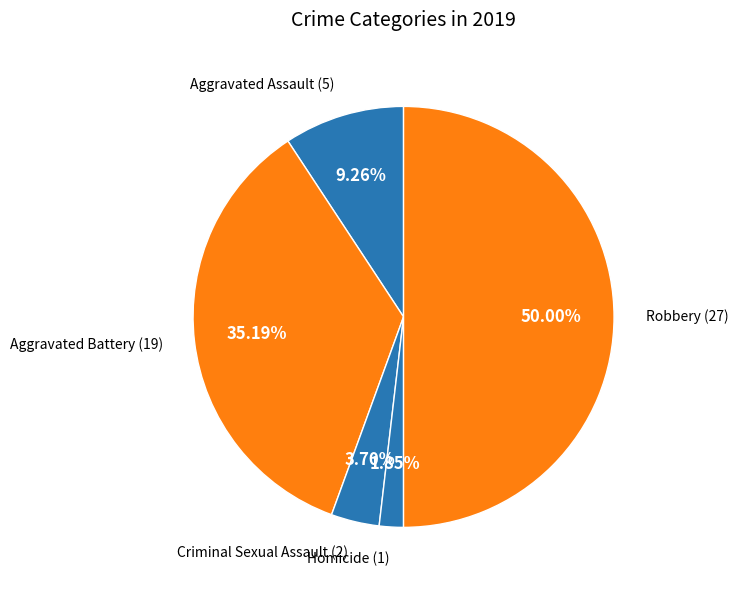

Is Homicide the majority of the pie?

No